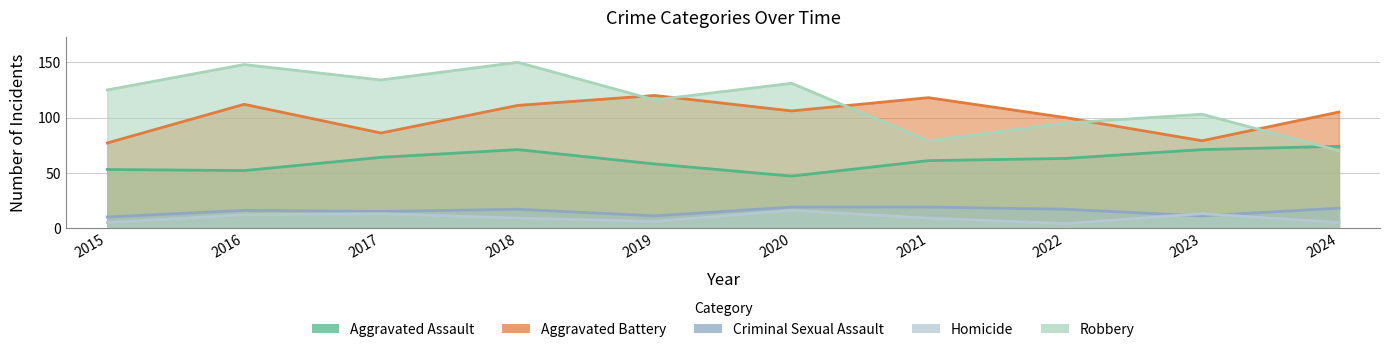

Reading left to right, list all the values displayed in this chart.

Aggravated Assault: 53	52	64	71	58	47	61	63	71	74
Aggravated Battery: 77	112	86	111	120	106	118	100	79	105
Criminal Sexual Assault: 10	16	15	17	11	19	19	17	11	18
Homicide: 5	12	13	9	6	16	9	4	13	5
Robbery: 125	148	134	150	116	131	79	95	103	70